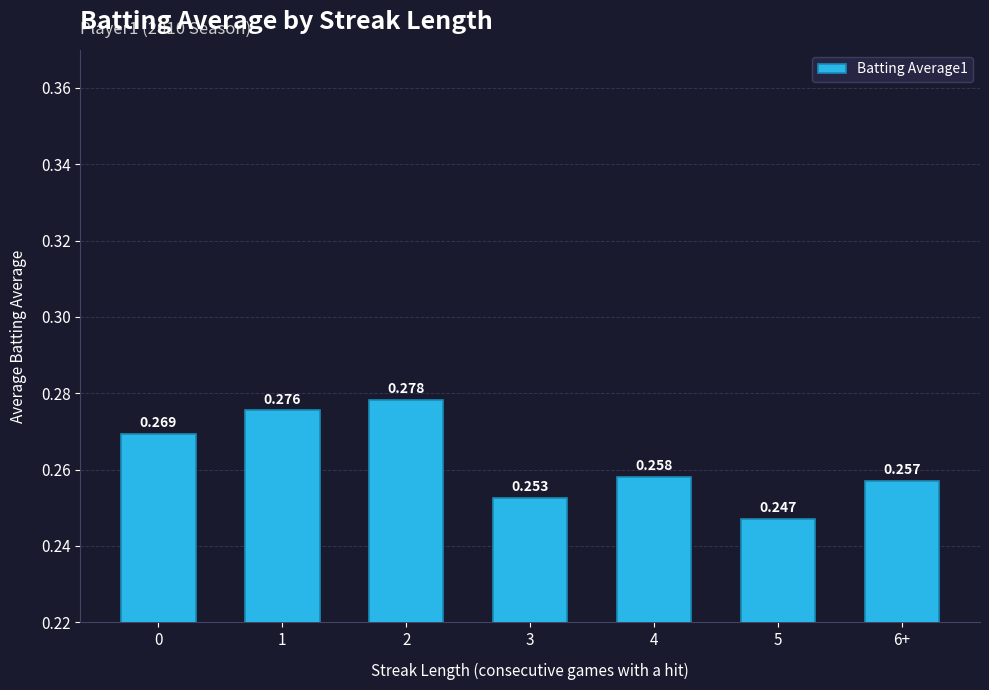

Are the bars grouped side by side (vs. stacked)?

No